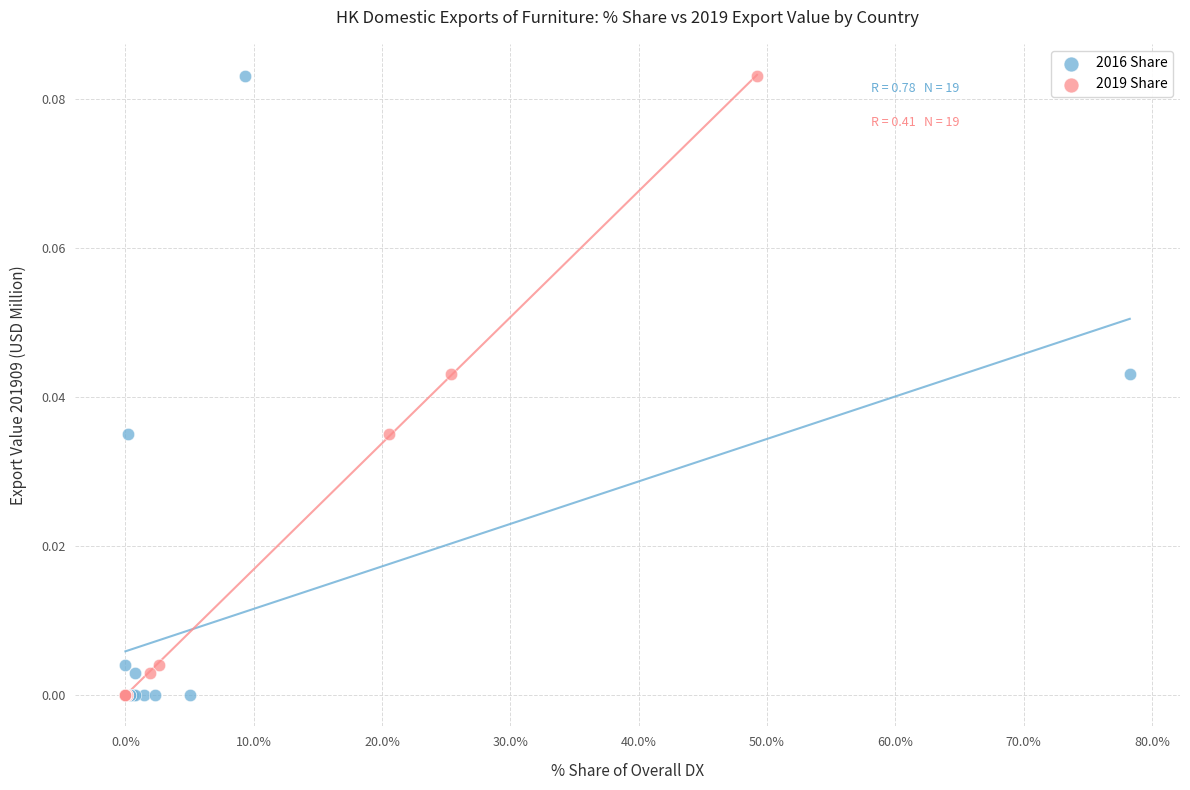

What are all the series names shown in the legend?

2016 Share, 2019 Share